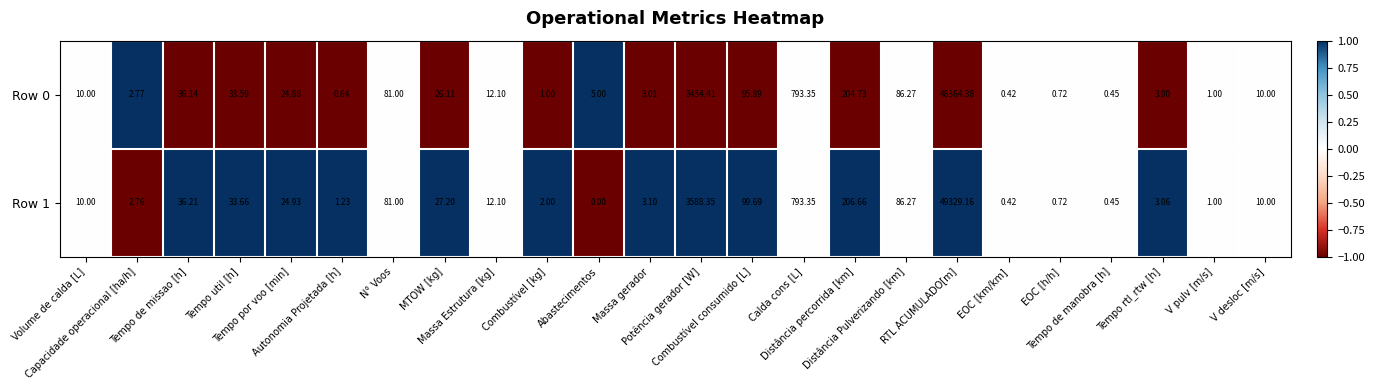

Reading left to right, list all the values displayed in this chart.

Row 0: Volume de calda [L]=10.0	Capacidade operacional [ha/h]=2.8	Tempo de missao [h]=36.1	Tempo util [h]=33.6	Tempo por voo [min]=24.9	Autonomia Projetada [h]=0.6	N° Voos=81.0	MTOW [kg]=26.1	Massa Estrutura [kg]=12.1	Combustível [kg]=1.0	Abastecimentos=5.0	Massa gerador=3.0	Potência gerador [W]=3454.4	Combustível consumido [L]=95.9	Calda cons [L]=793.4	Distância percorrida [km]=204.7	Distância Pulverizando [km]=86.3	RTL ACUMULADO[m]=48364.4	EOC [km/km]=0.4	EOC [h/h]=0.7	Tempo de manobra [h]=0.5	Tempo rtl_rtw [h]=3.0	V pulv [m/s]=1.0	V desloc [m/s]=10.0
Row 1: Volume de calda [L]=10.0	Capacidade operacional [ha/h]=2.8	Tempo de missao [h]=36.2	Tempo util [h]=33.7	Tempo por voo [min]=24.9	Autonomia Projetada [h]=1.2	N° Voos=81.0	MTOW [kg]=27.2	Massa Estrutura [kg]=12.1	Combustível [kg]=2.0	Abastecimentos=0.0	Massa gerador=3.1	Potência gerador [W]=3588.3	Combustível consumido [L]=99.7	Calda cons [L]=793.4	Distância percorrida [km]=206.7	Distância Pulverizando [km]=86.3	RTL ACUMULADO[m]=49329.2	EOC [km/km]=0.4	EOC [h/h]=0.7	Tempo de manobra [h]=0.5	Tempo rtl_rtw [h]=3.1	V pulv [m/s]=1.0	V desloc [m/s]=10.0